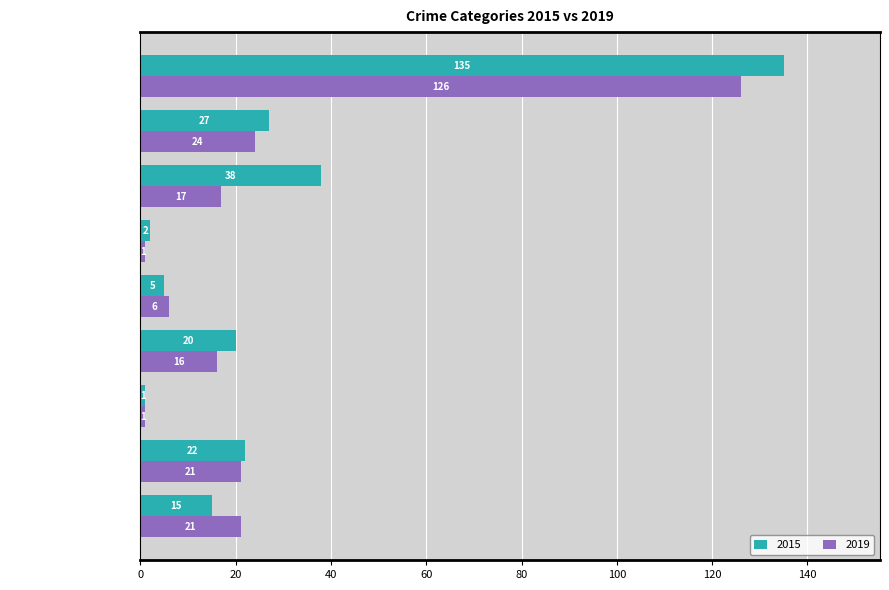

What are all the series names shown in the legend?

2015, 2019